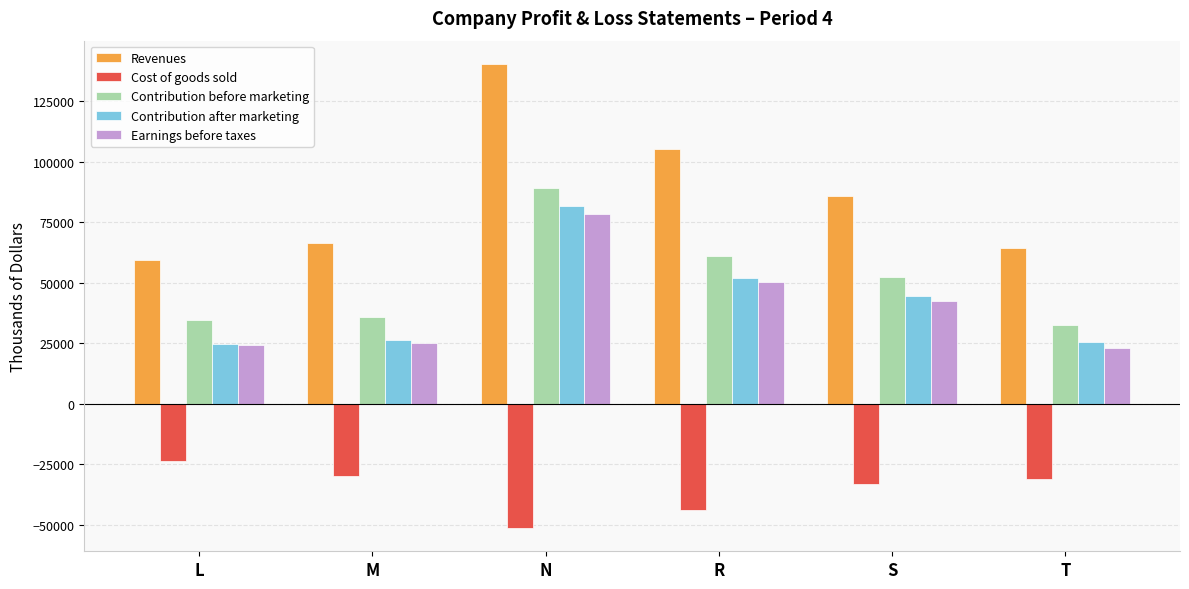

Between M and R, which series saw the biggest shift?

Revenues